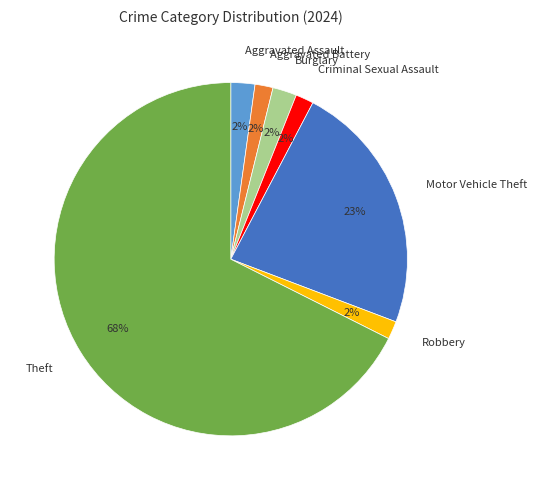

To the nearest percent, what percentage of the pie is Robbery?

2%